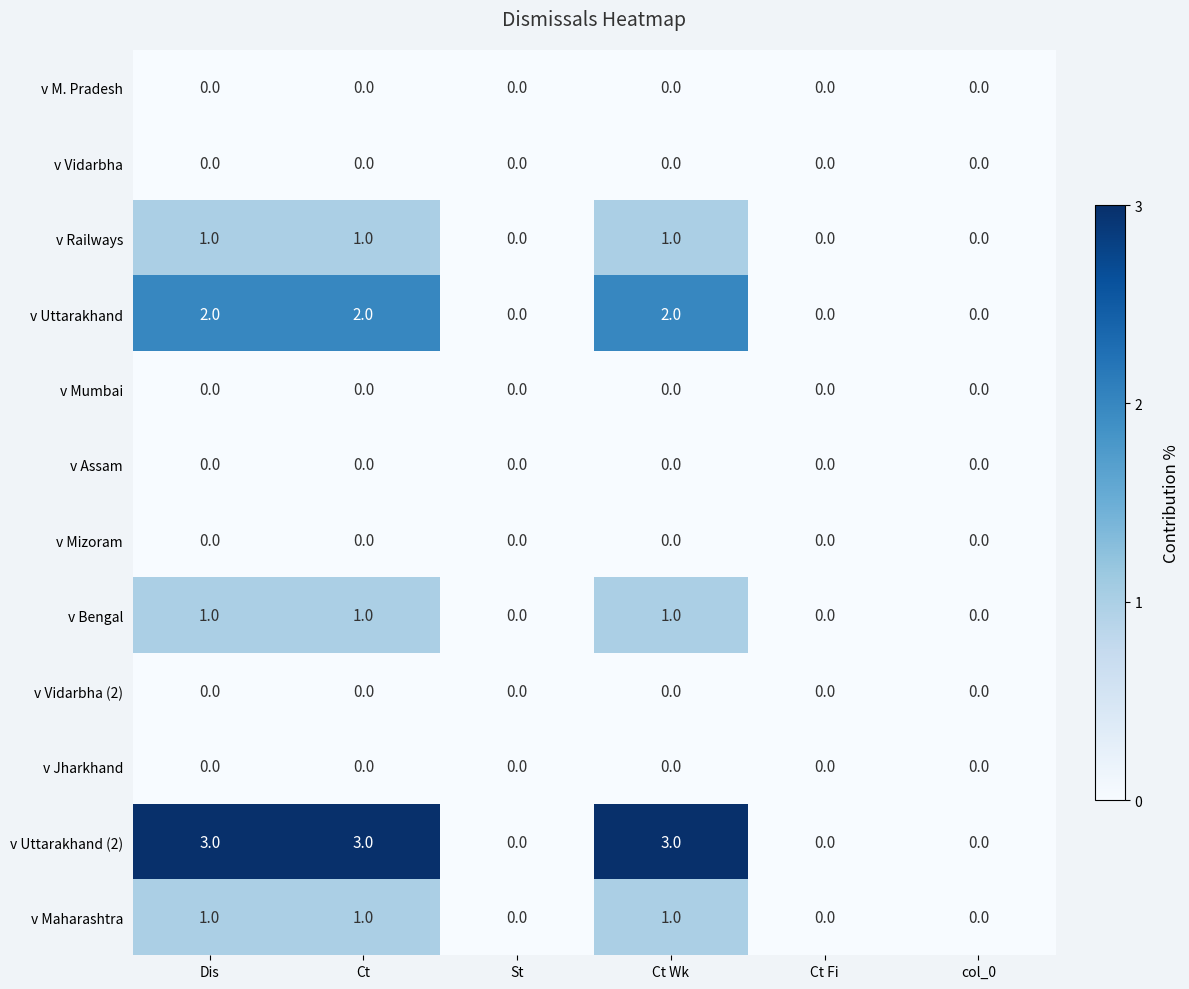

Is it true that v Assam equals 0 at Ct Wk?

True